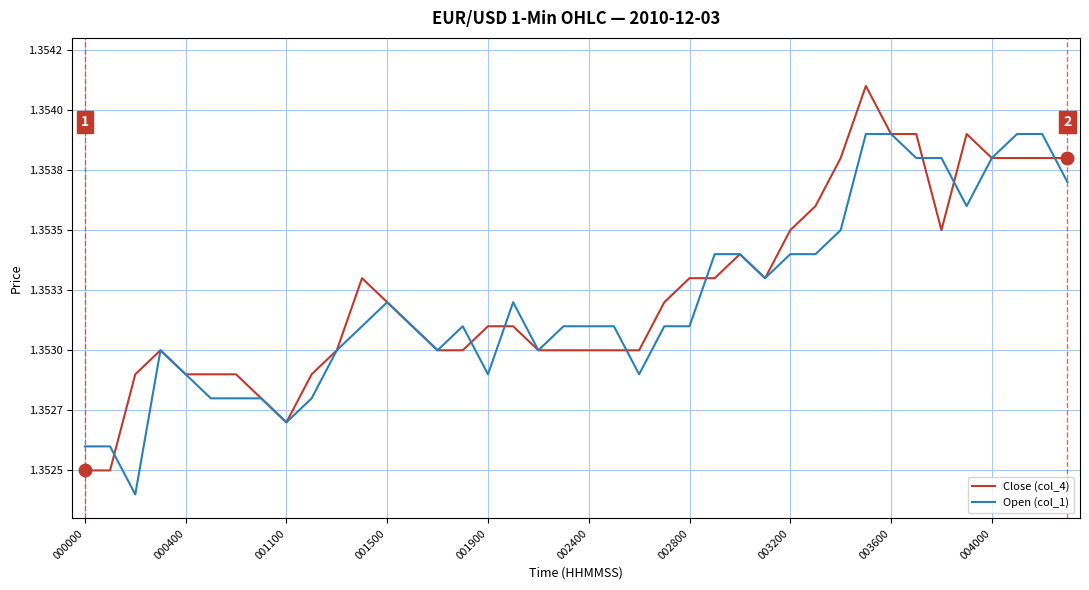

What are all the series names shown in the legend?

Close (col_4), Open (col_1)